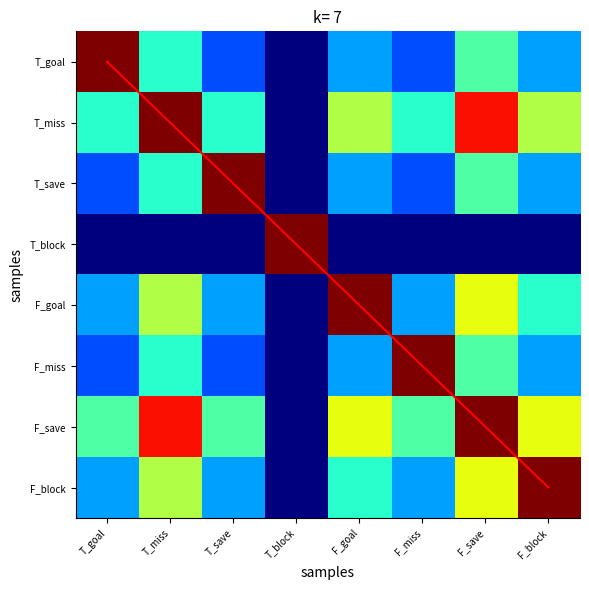

Rank the series by their maximum value, from highest to lowest.

diagonal, T_goal, T_miss, T_save, T_block, F_goal, F_miss, F_save, F_block